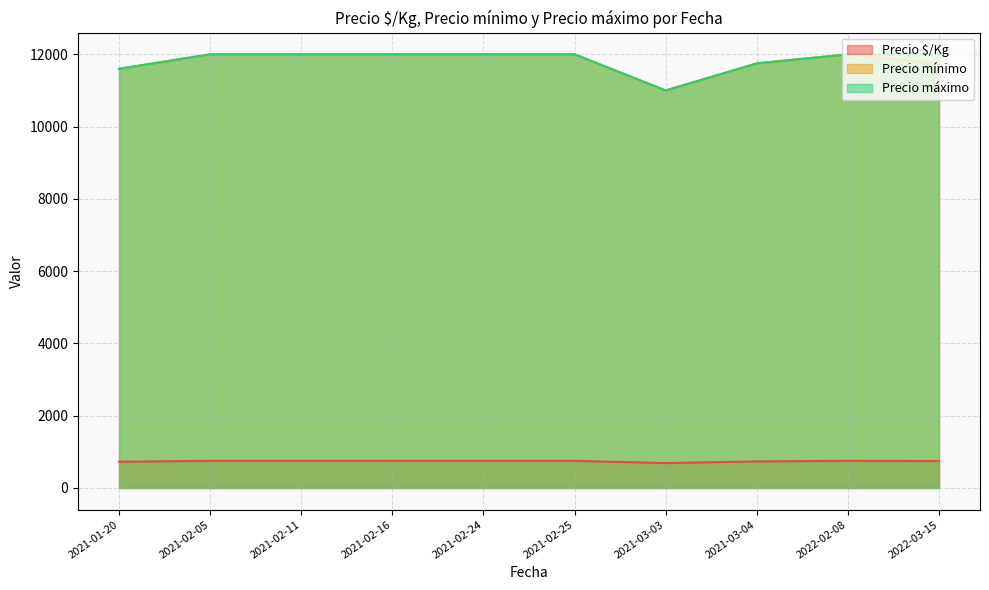

True or false: Precio $/Kg and Precio mínimo intersect in this chart.

False